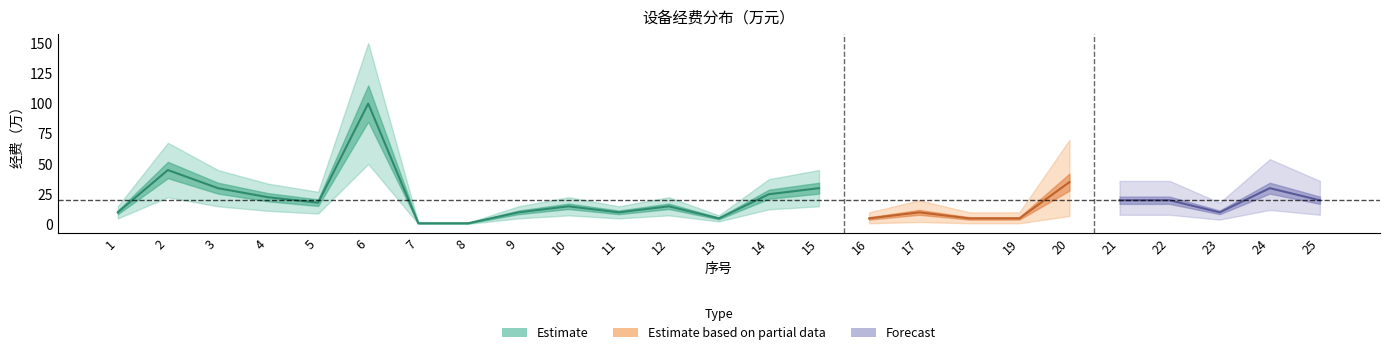

How many interior local valleys (lower than both neighbors) does the data have?

5